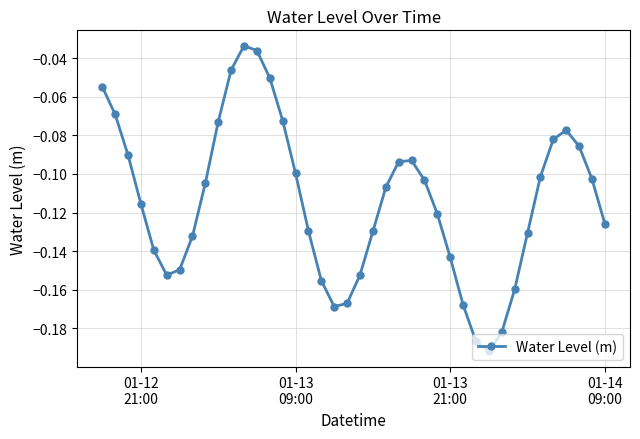

What is the sum of all values?

-4.6